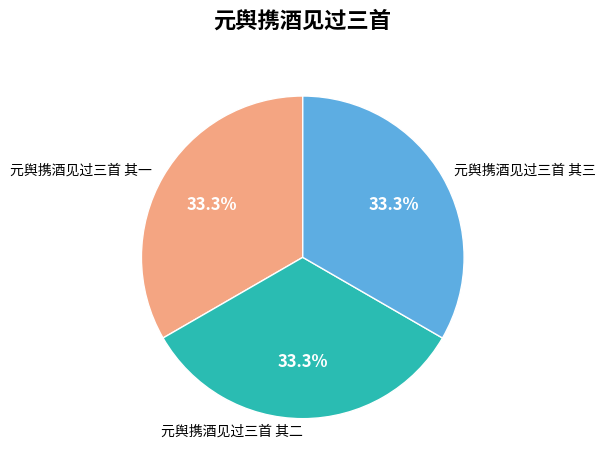

Combined, what portion of the pie is 元舆携酒见过三首 其二 and 元舆携酒见过三首 其一?

66.7%